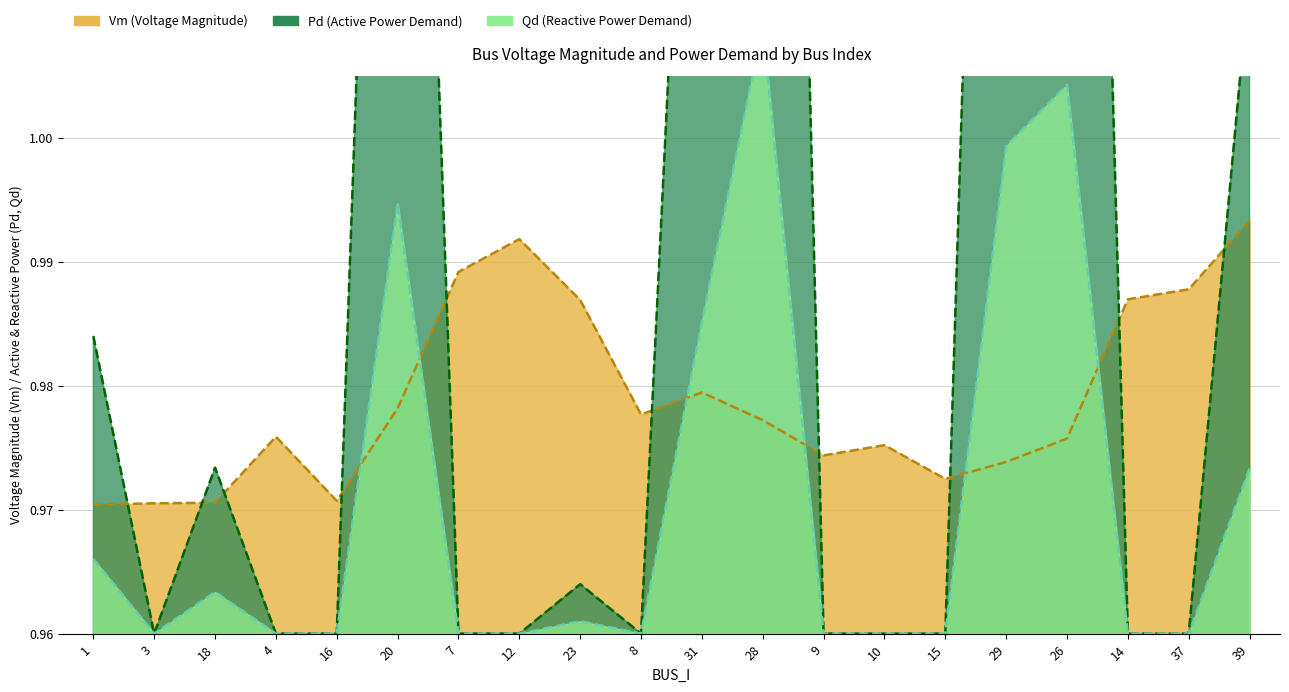

Reading left to right, what are all the values shown in this chart?

Vm line: 1=1.0	3=1.0	18=1.0	4=1.0	16=1.0	20=1.0	7=1.0	12=1.0	23=1.0	8=1.0	31=1.0	28=1.0	9=1.0	10=1.0	15=1.0	29=1.0	26=1.0	14=1.0	37=1.0	39=1.0
Pd line: 1=1.0	3=1.0	18=1.0	4=1.0	16=1.0	20=1.1	7=1.0	12=1.0	23=1.0	8=1.0	31=1.1	28=1.2	9=1.0	10=1.0	15=1.0	29=1.1	26=1.1	14=1.0	37=1.0	39=1.0
Qd line: 1=1.0	3=1.0	18=1.0	4=1.0	16=1.0	20=1.0	7=1.0	12=1.0	23=1.0	8=1.0	31=1.0	28=1.0	9=1.0	10=1.0	15=1.0	29=1.0	26=1.0	14=1.0	37=1.0	39=1.0